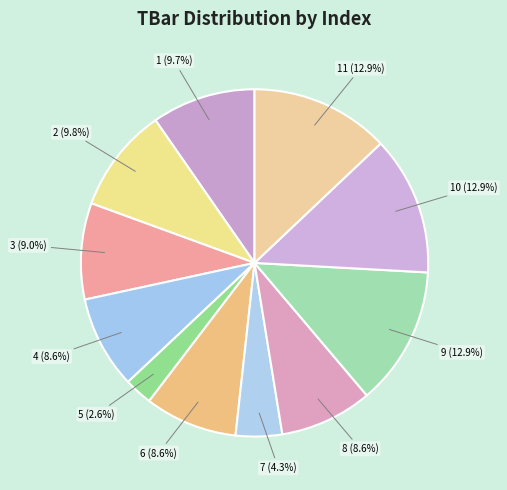

What portion of the pie excludes 7 (4.3%)?

95.7%